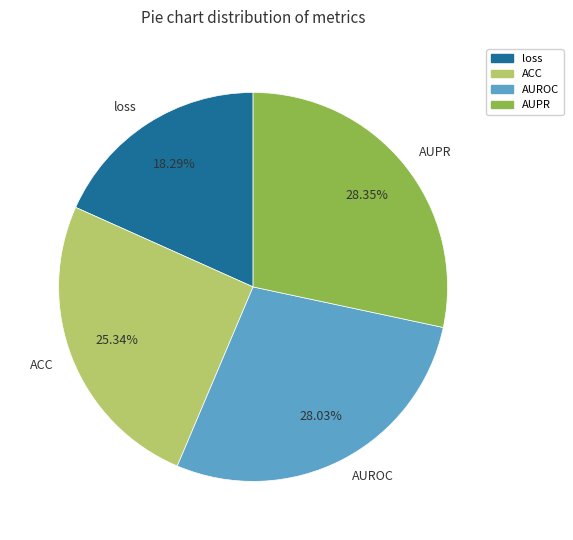

To the nearest percent, what portion does AUROC represent?

28%